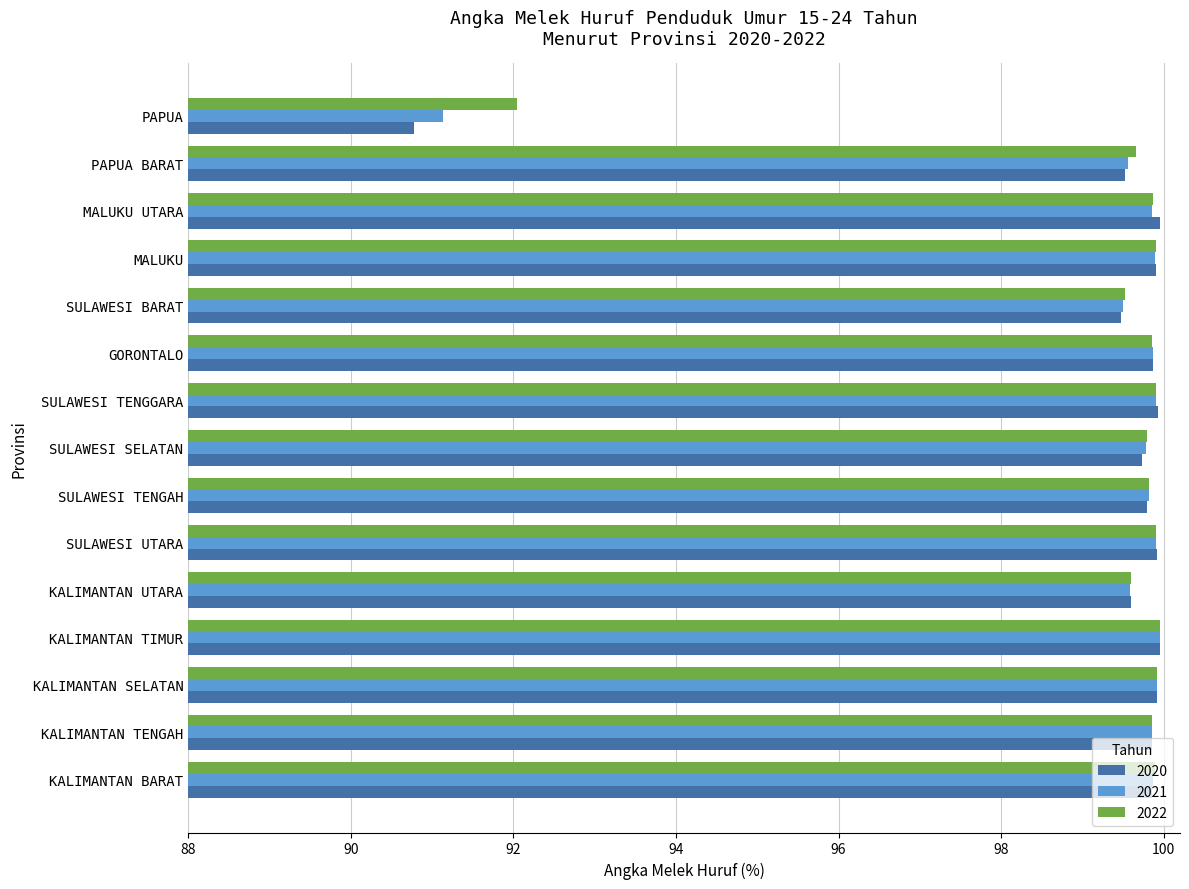

What is the difference between the second highest and second lowest values in the 2021 series?

0.4